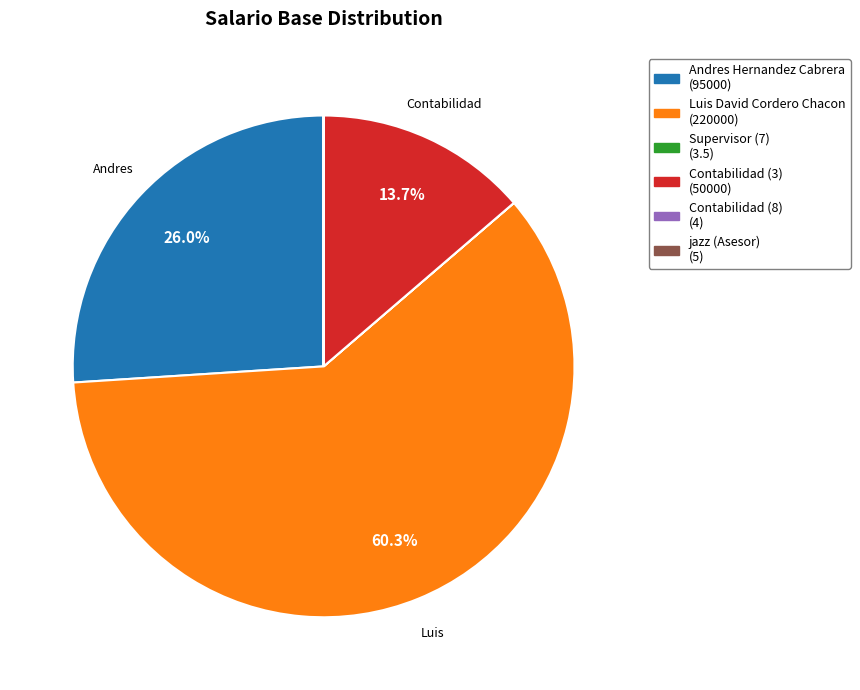

What is the ratio of the value at Contabilidad (3) to the value at Andres Hernandez Cabrera?

0.5